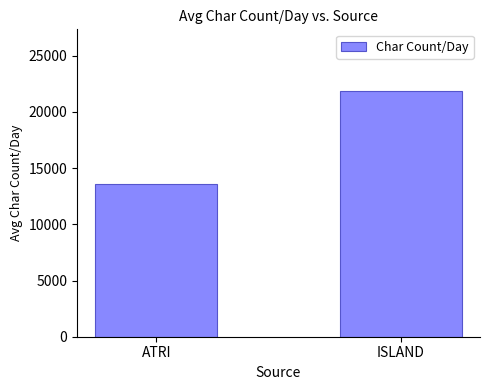

Reading left to right, list all the values displayed in this chart.

ATRI=13592.4	ISLAND=21885.3